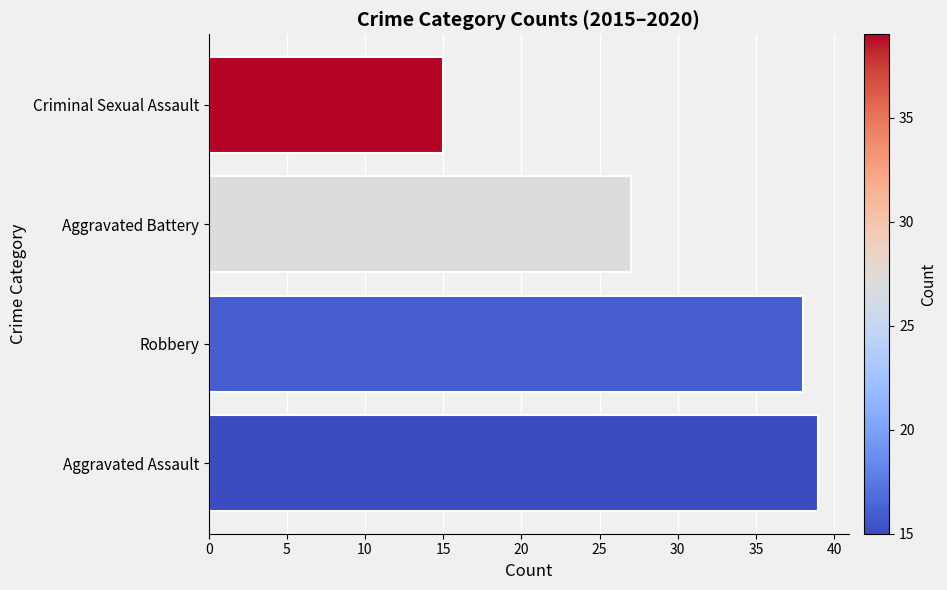

How many values are below 38?

2